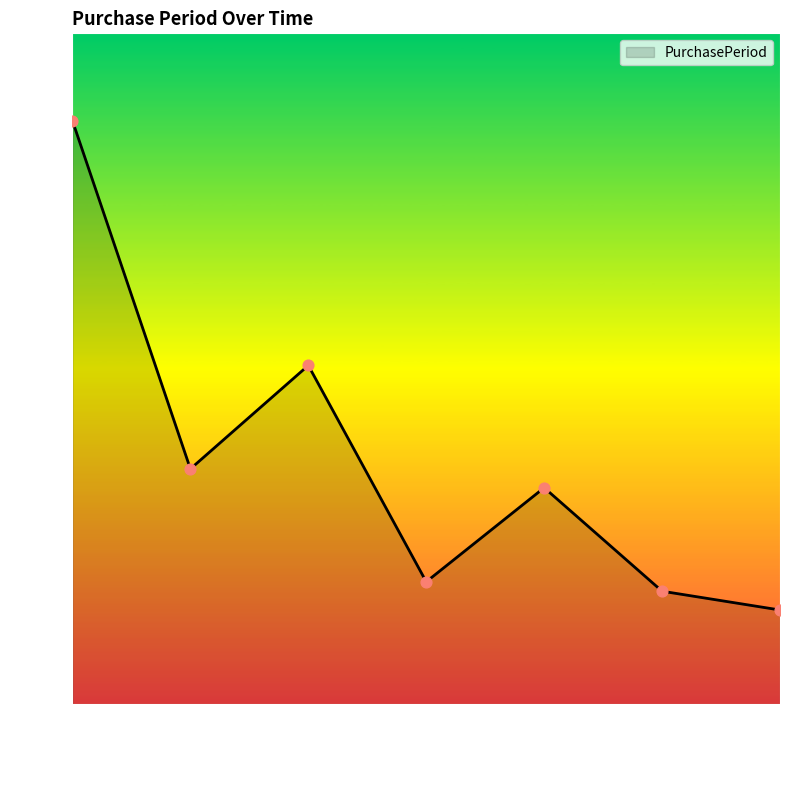

What is the ratio of the value at 2015-11-23 to the value at 2016-01-11?

1.9